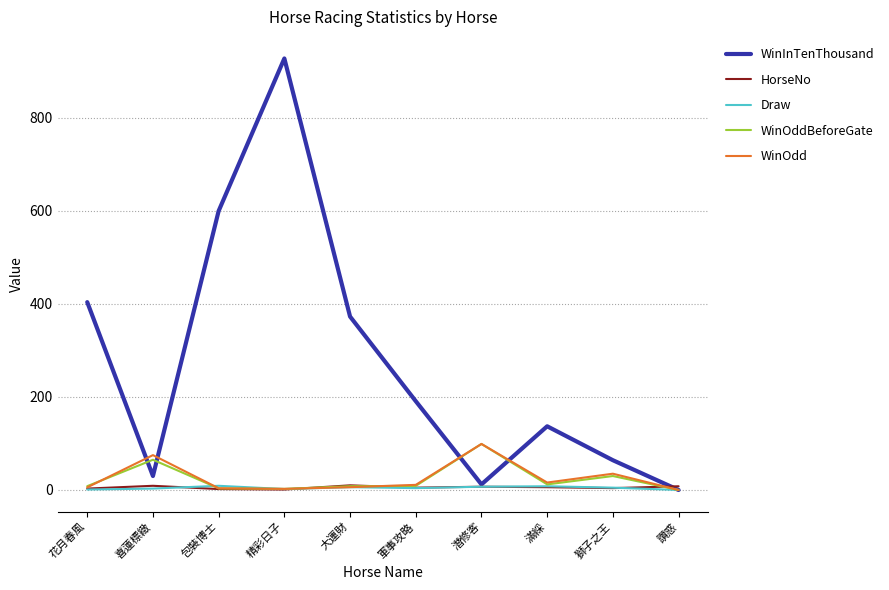

Which series ends up on top after the final intersection of HorseNo and Draw?

HorseNo